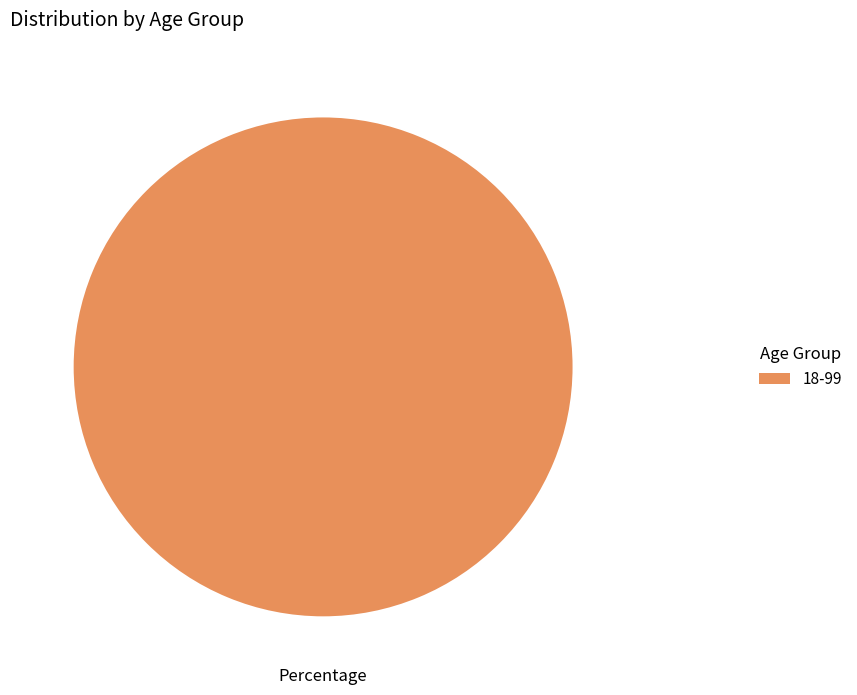

Is there a majority slice in this chart?

Yes